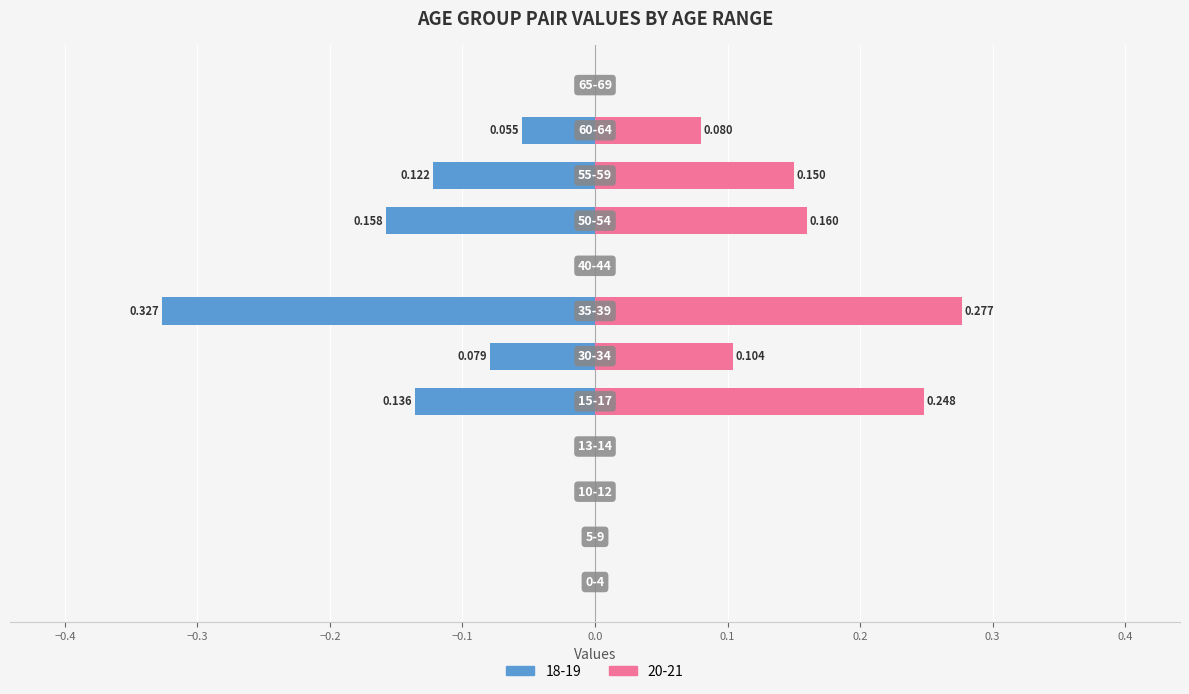

Reading left to right, transcribe all the data shown in this chart.

18-19: 0-4=0.0	5-9=0.0	10-12=0.0	13-14=0.0	15-17=-0.1	30-34=-0.1	35-39=-0.3	40-44=0.0	50-54=-0.2	55-59=-0.1	60-64=-0.1	65-69=0.0
20-21: 0-4=0.0	5-9=0.0	10-12=0.0	13-14=0.0	15-17=0.2	30-34=0.1	35-39=0.3	40-44=0.0	50-54=0.2	55-59=0.1	60-64=0.1	65-69=0.0